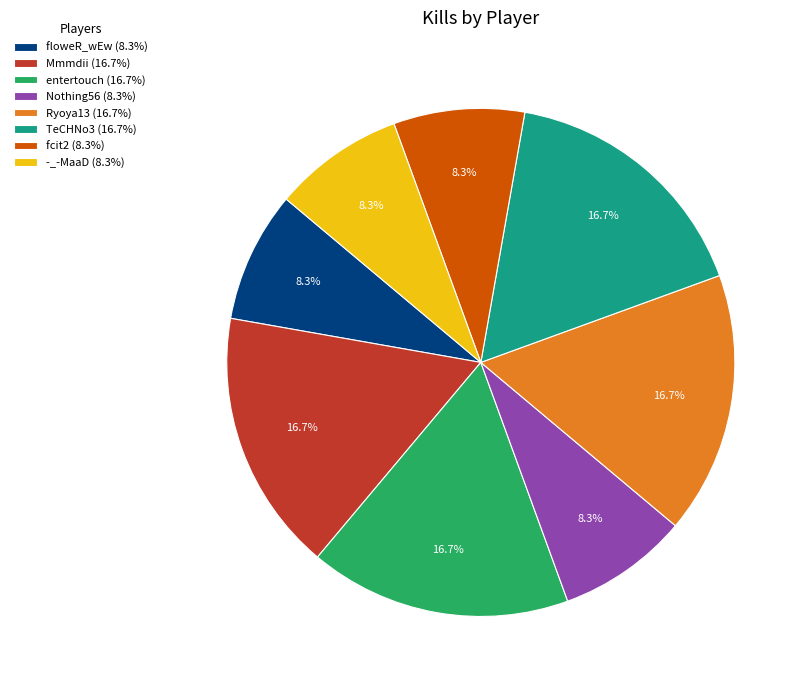

Is there a majority slice in this chart?

No